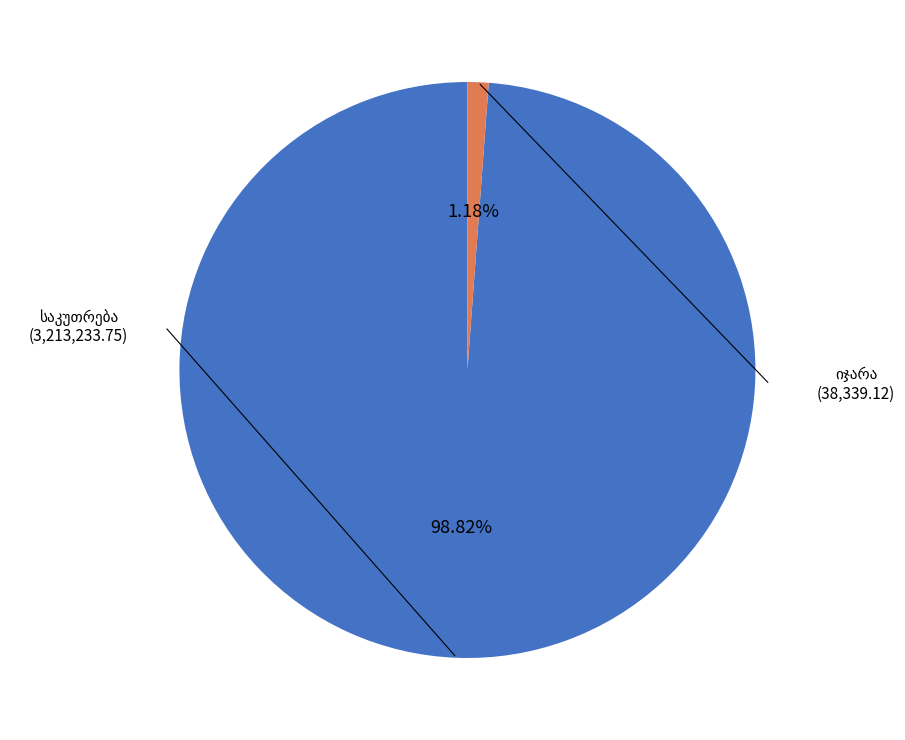

Is there any slice that represents more than half of the pie?

Yes